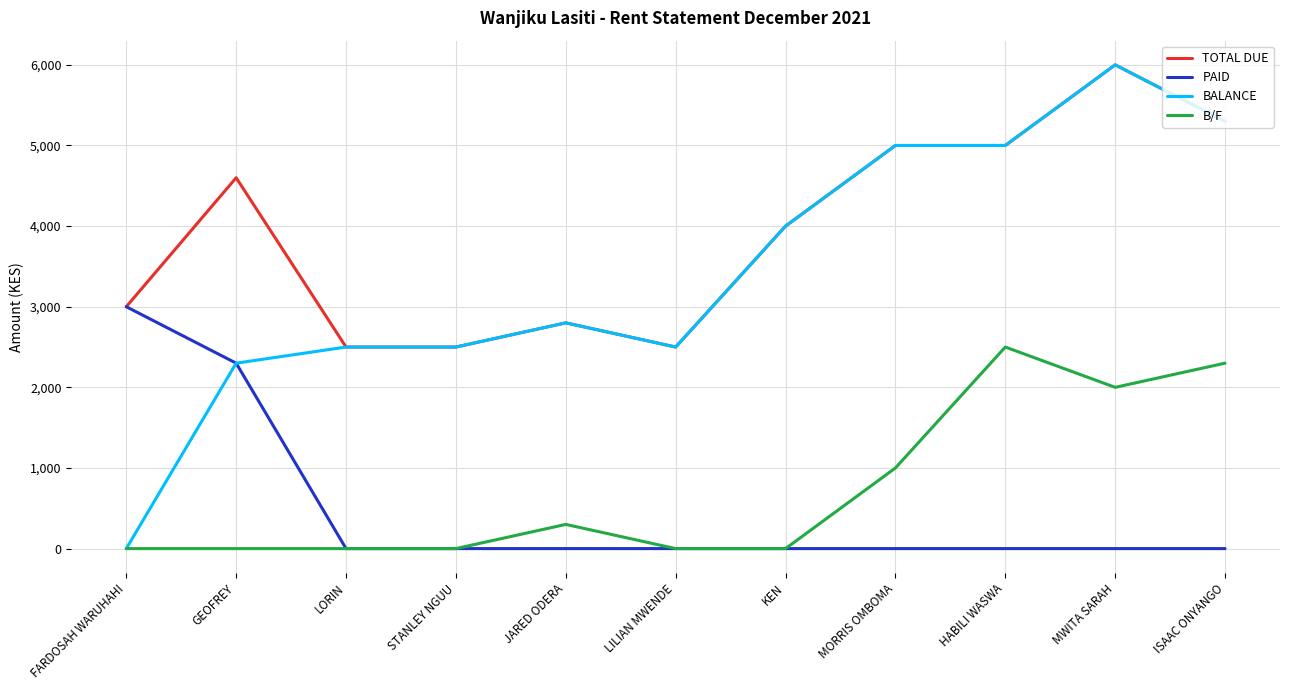

What is the greatest value displayed?

6000